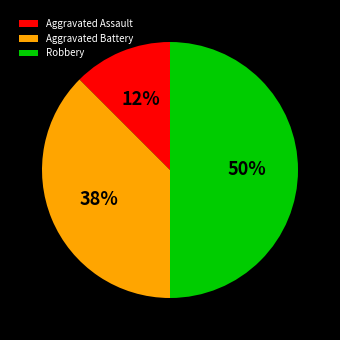

Does Aggravated Battery represent more than half of the total?

No